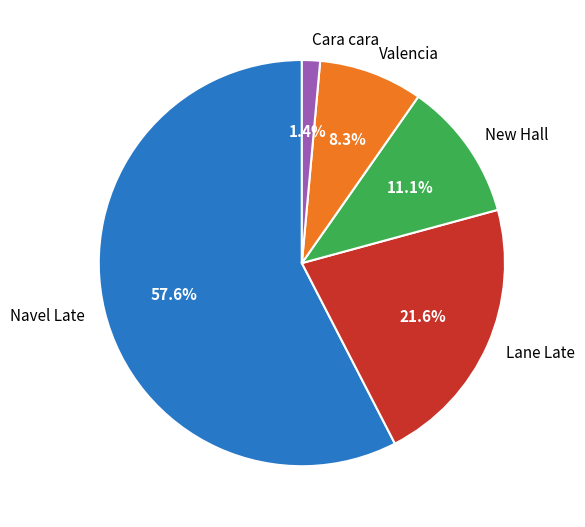

Between New Hall and Valencia, which is larger?

New Hall